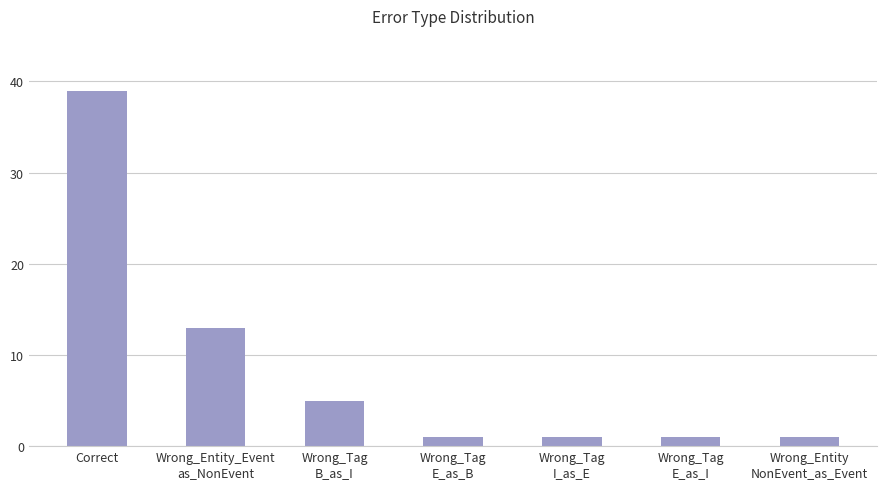

Is it true that the value at Correct is 39?

True